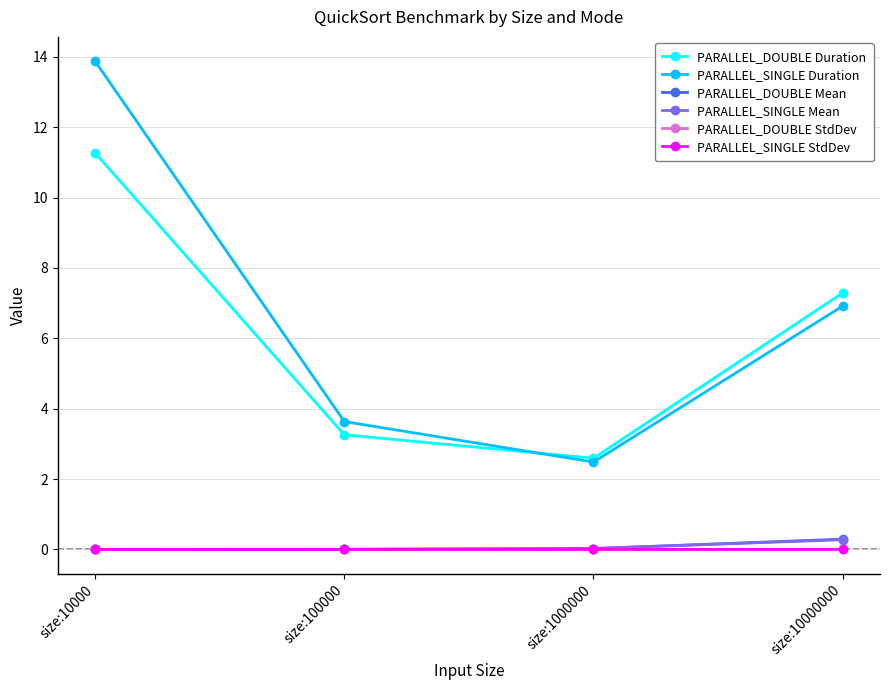

What is the difference between the maximum and second lowest values in the PARALLEL_DOUBLE Duration series?

8.0